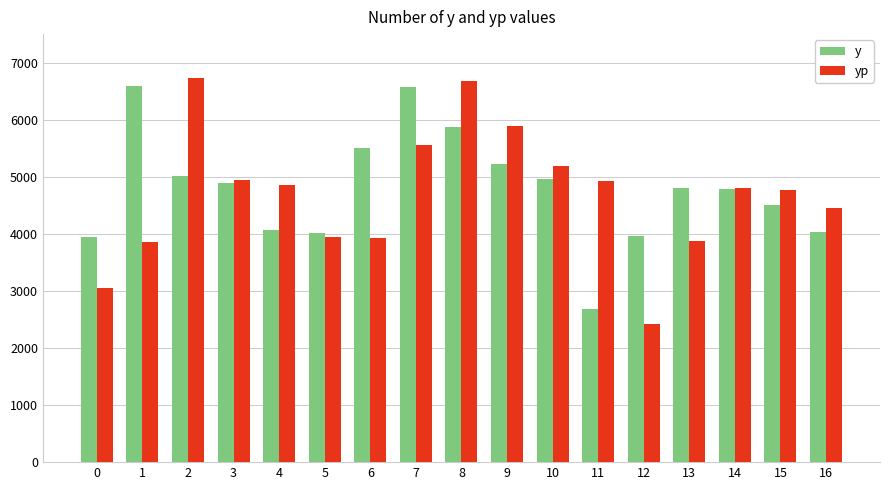

What is the value of the yp bar at the 14th from the left?

3881.3